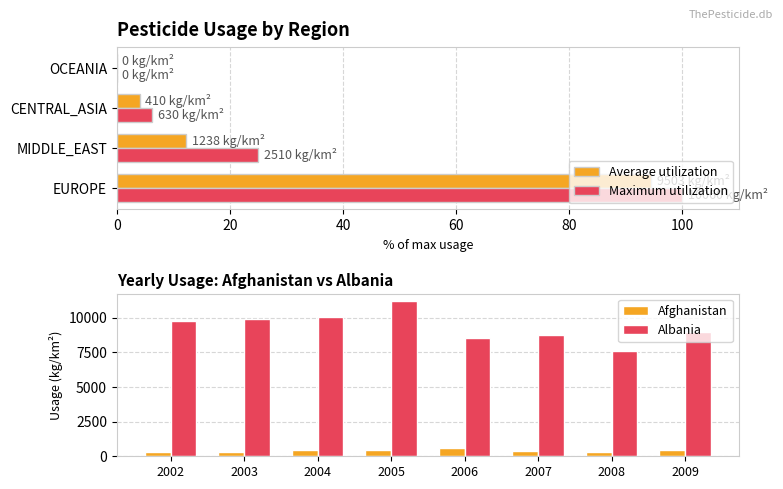

At which label does Albania reach its minimum?

2008